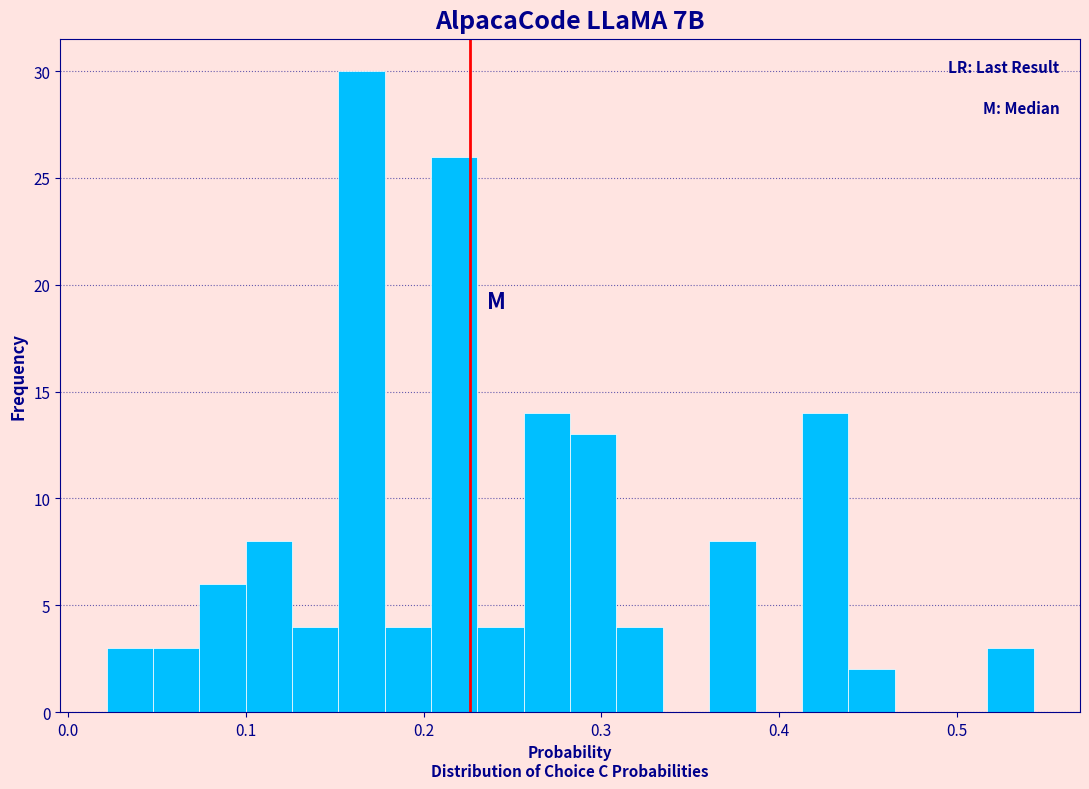

Around what value on the x-axis is the tallest bar? Give the approximate position of its centre, as read against the axis.

0.17